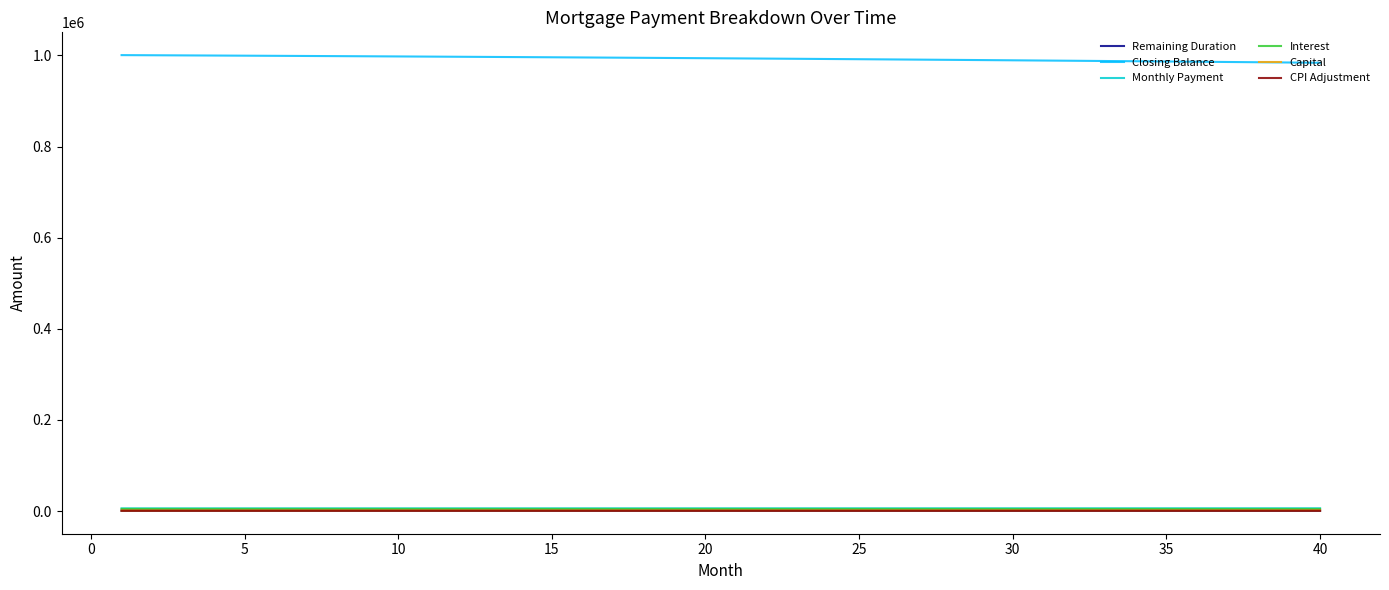

True or false: Closing Balance and Monthly Payment intersect in this chart.

False